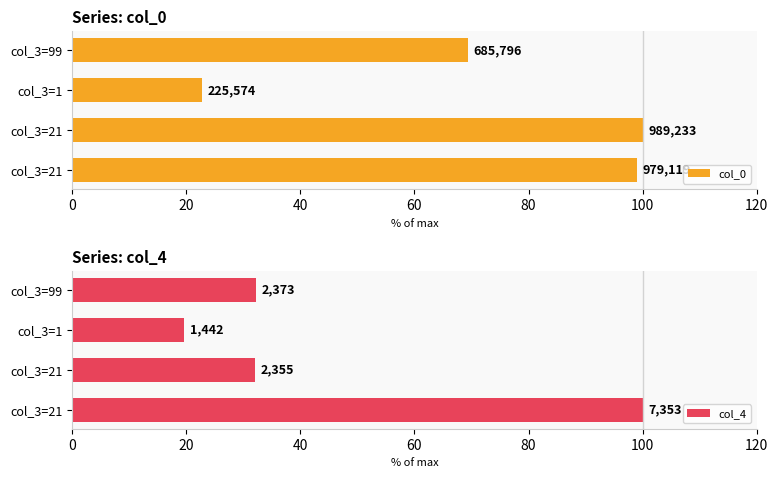

Reading left to right, what are all the values shown in this chart?

col_0: 99.0	100.0	22.8	69.3
col_4: 100.0	32.0	19.6	32.3